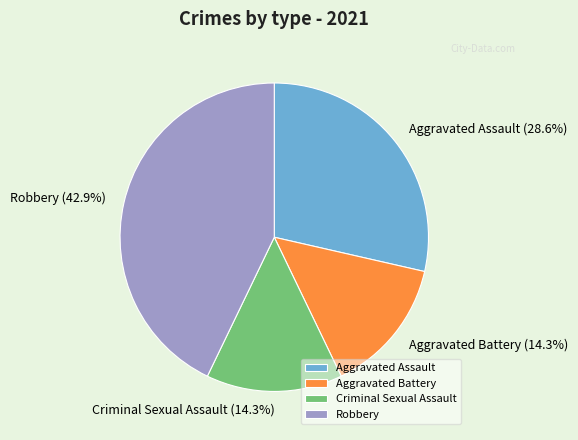

To the nearest percent, what is the difference between the Criminal Sexual Assault and Aggravated Battery slice percentages?

0%